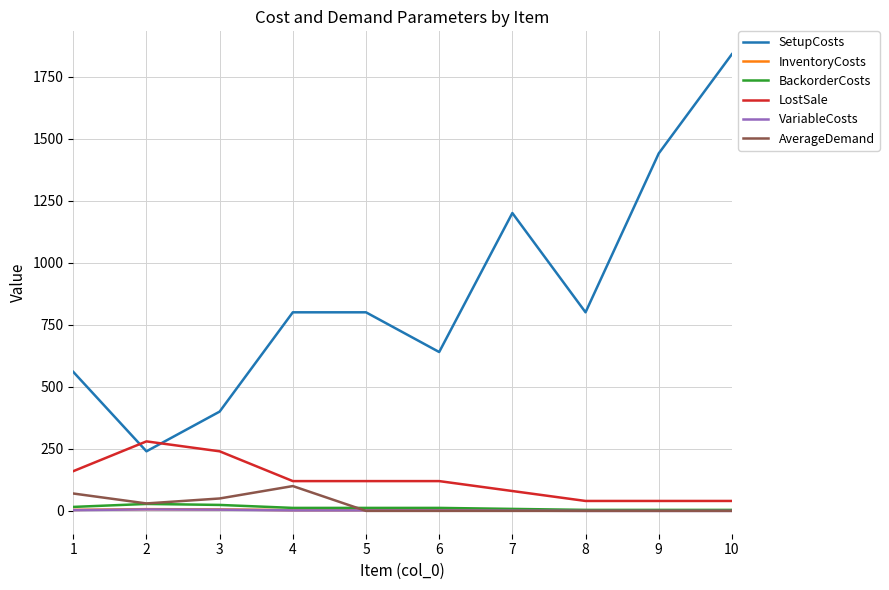

Is it true that VariableCosts equals 0 at 10?

True